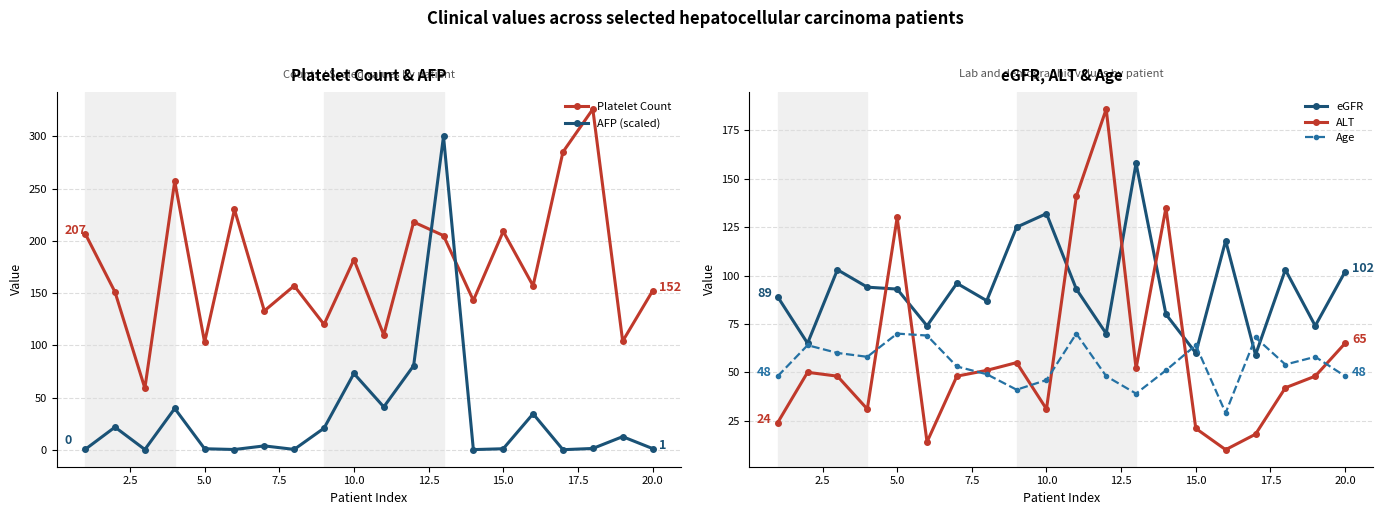

What is the minimum value for ALT?

10